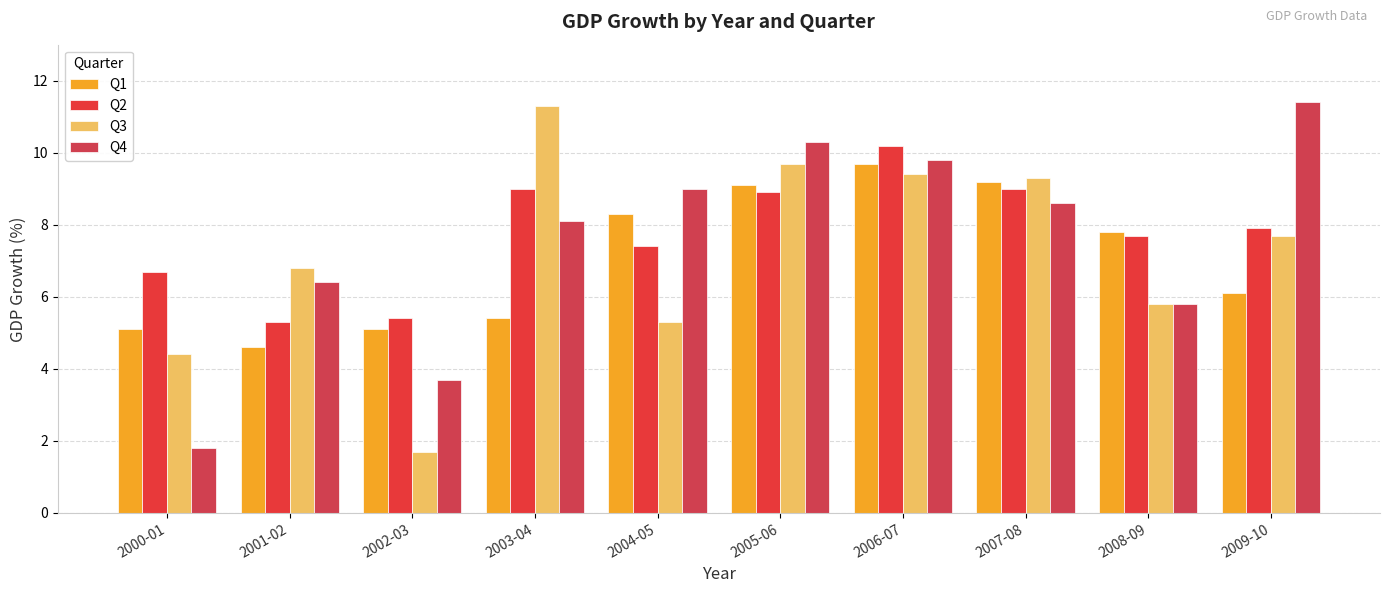

Which series has the widest spread of values?

Q3